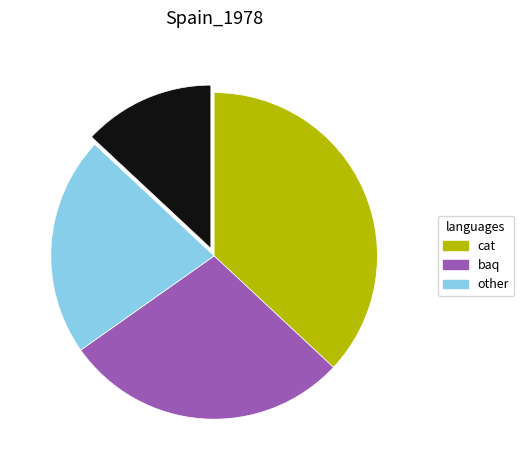

How many segments does this pie chart have?

4